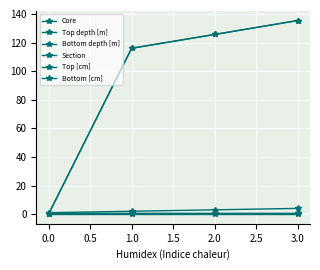

Does the chart have visible grid lines?

Yes